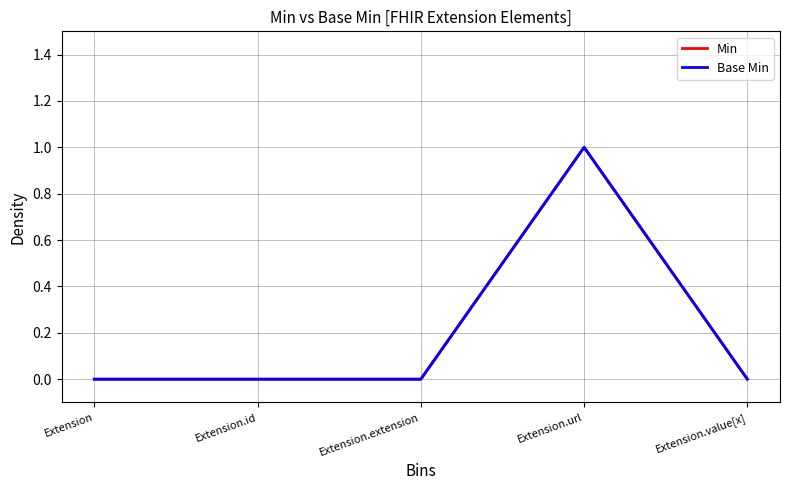

At which label is Base Min closest to 0?

Extension